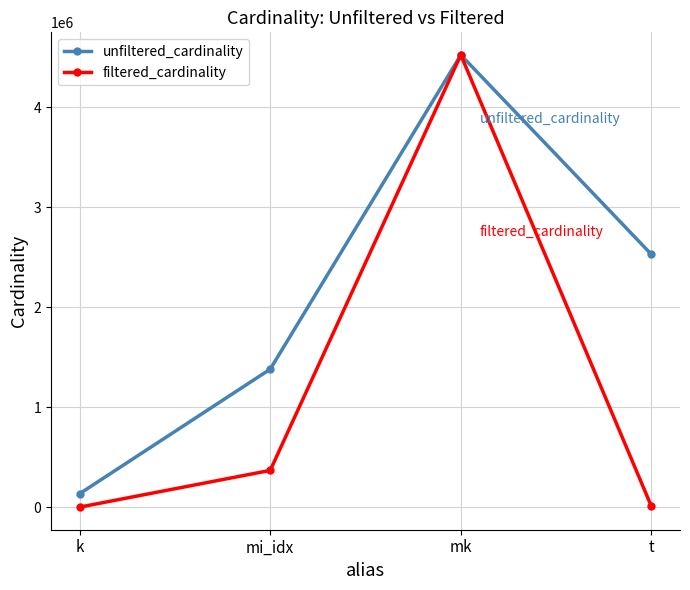

Is the value of filtered_cardinality at mi_idx greater than the value of unfiltered_cardinality at t?

No